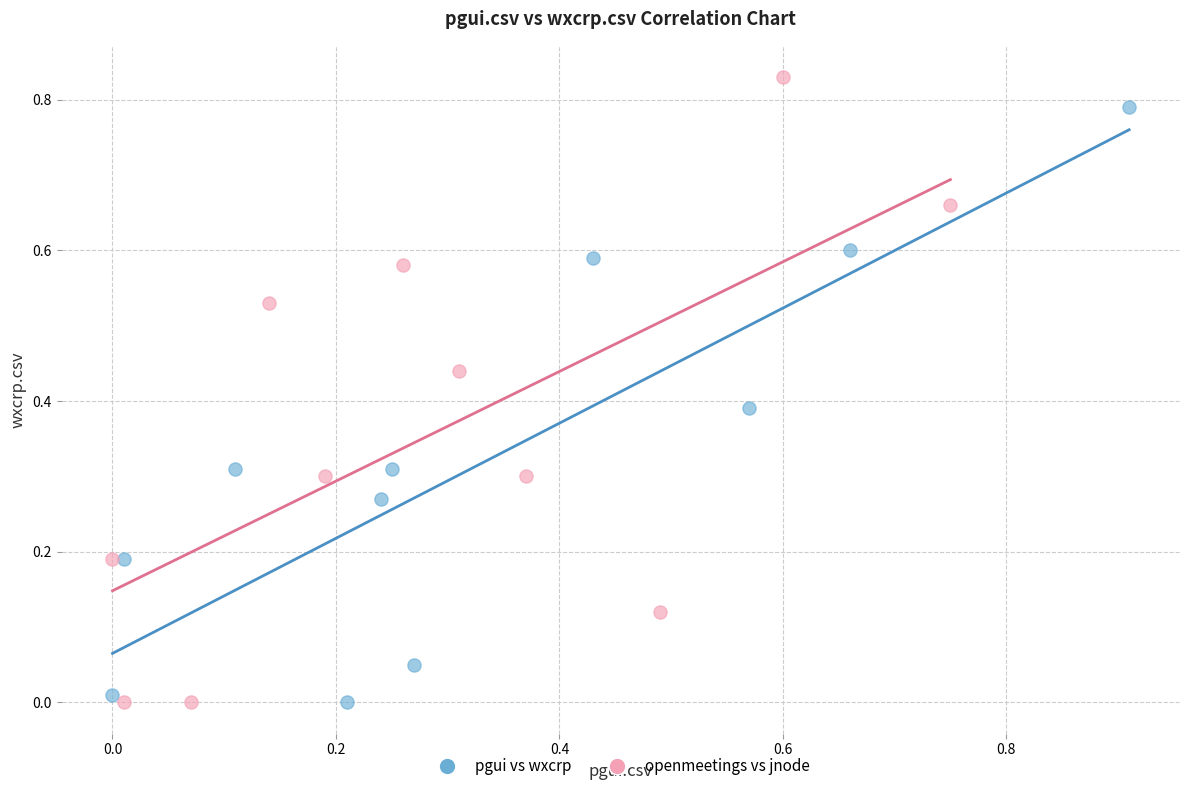

Which series has the largest Y range (max minus min)?

openmeetings vs jnode